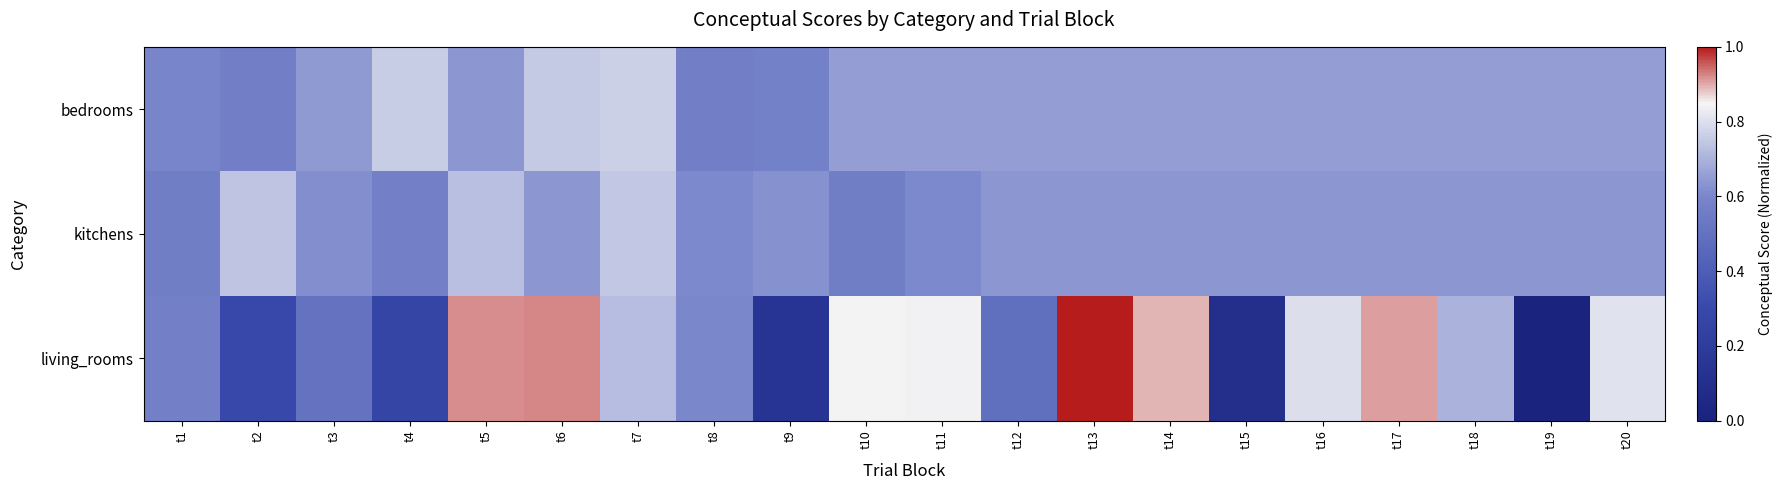

At which category is the sum across all series the highest?

t6